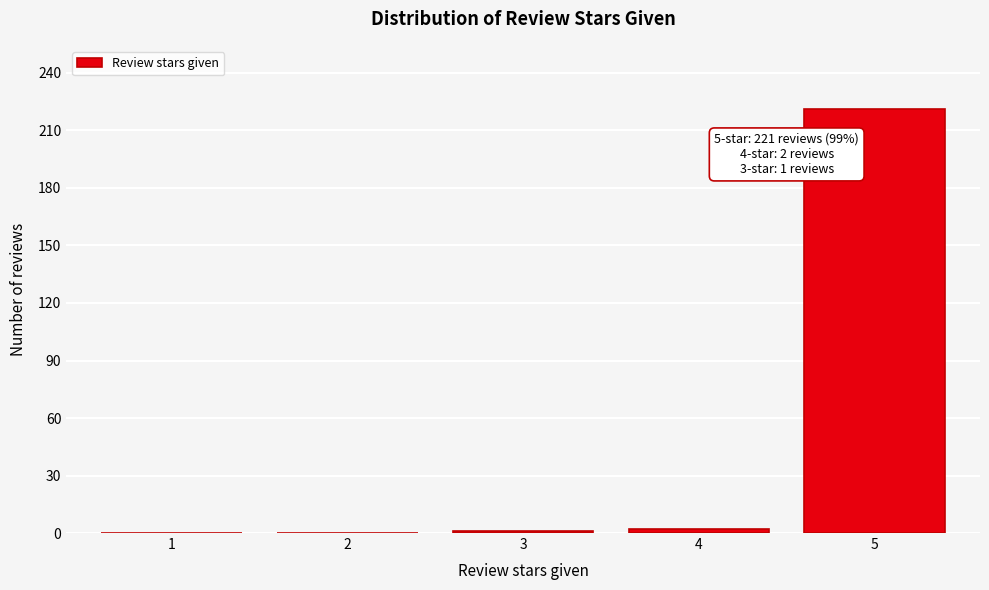

How many distinct data groups are displayed?

1